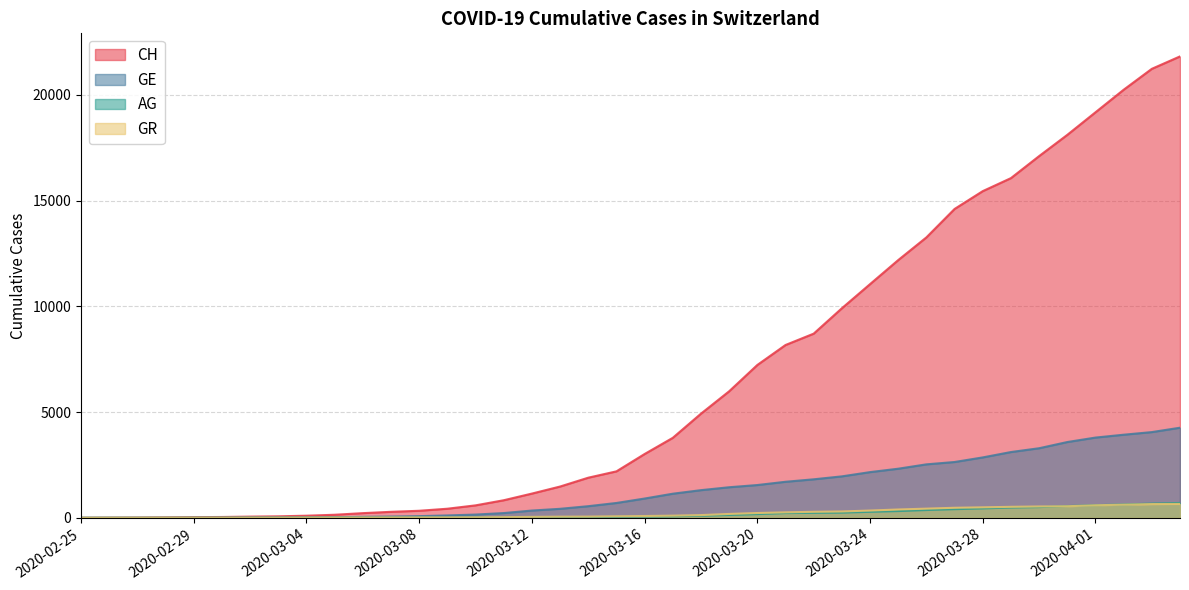

What is the greatest value displayed?

21813